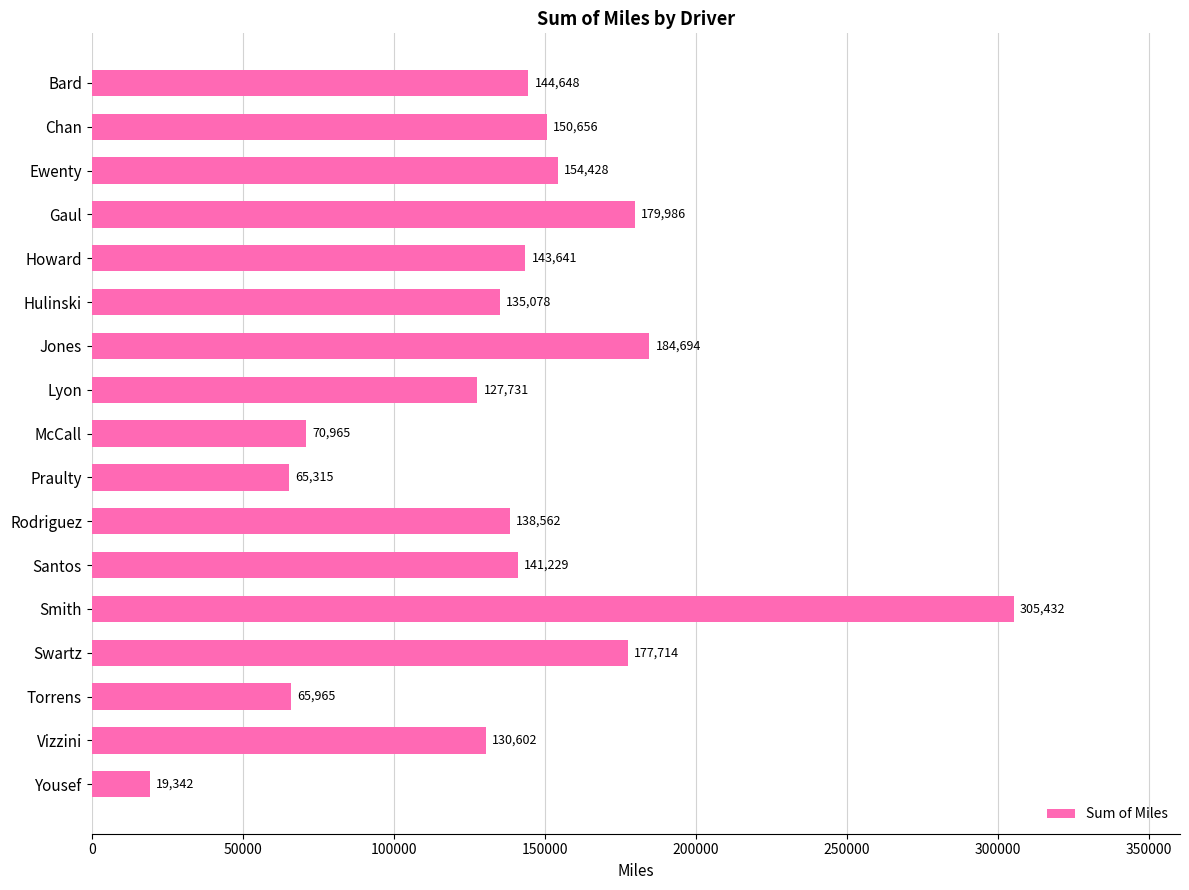

What is the greatest value displayed?

305432.4